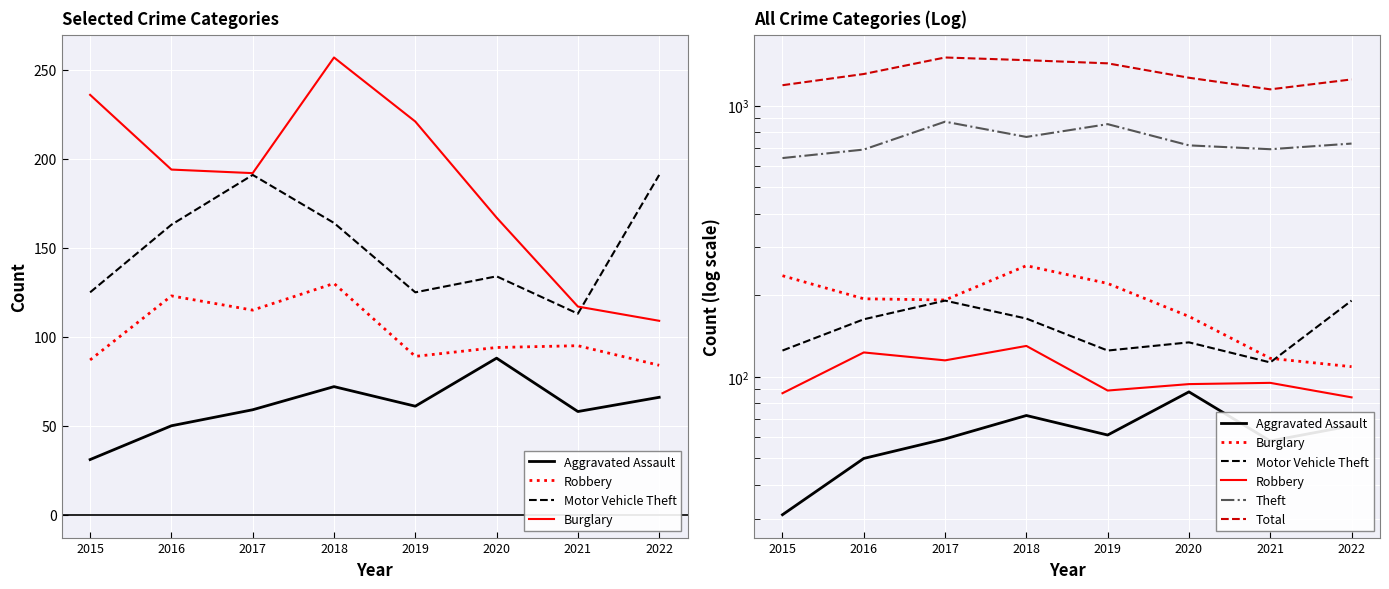

Which label corresponds to the largest value in the chart?

2017